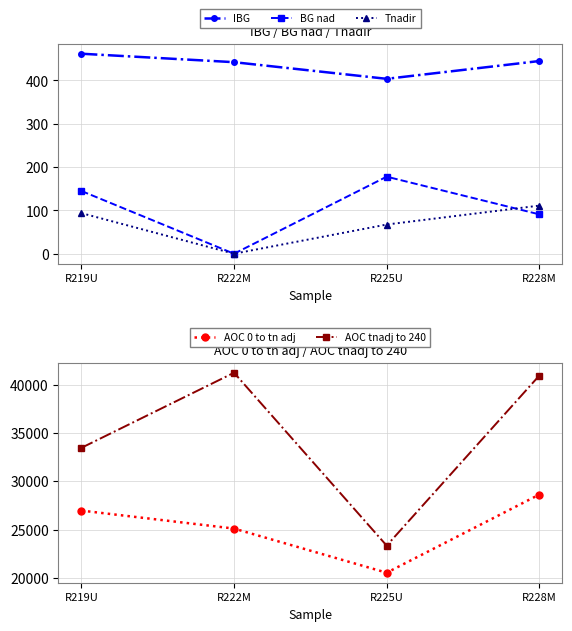

Reading right to left, what are all the values shown in this chart?

IBG: 444.5	403.5	441.9	461.4
BG nad: 90.8	177.7	0.0	144.8
Tnadir: 111.0	67.4	0.0	93.7
AOC 0 to tn adj: 28625.4	20537.6	25105.7	26966.6
AOC tnadj to 240: 40934.2	23340.6	41227.9	33456.2